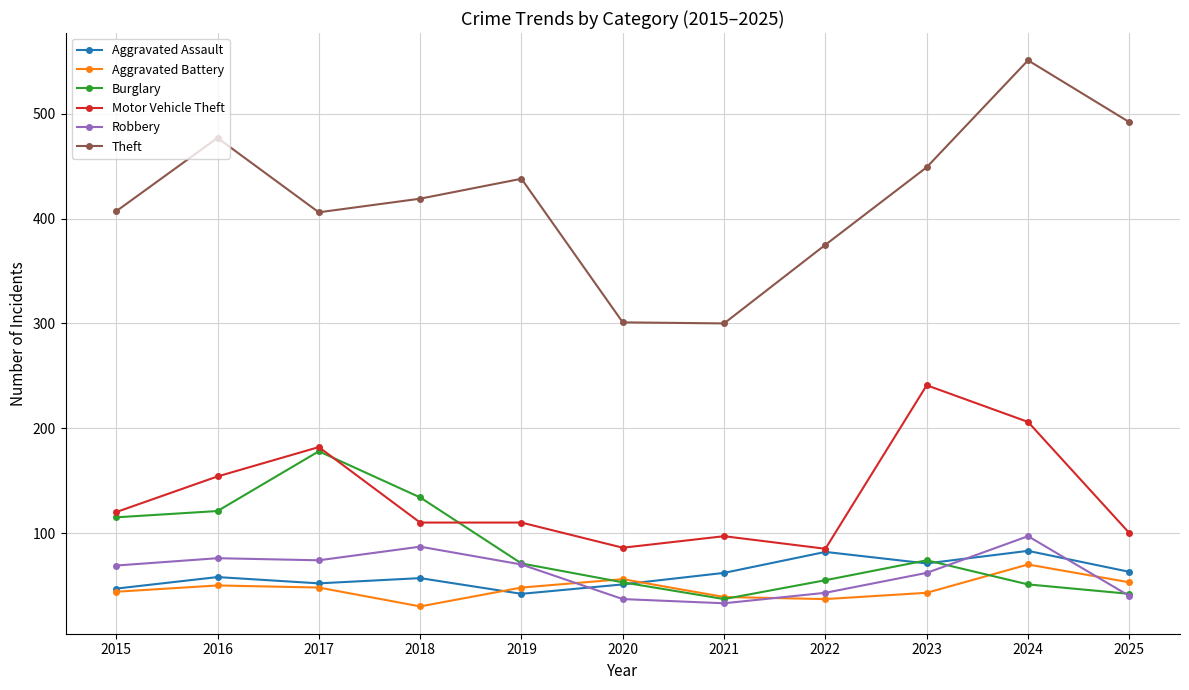

What is the value of the Robbery point at the 5th from the left?

70